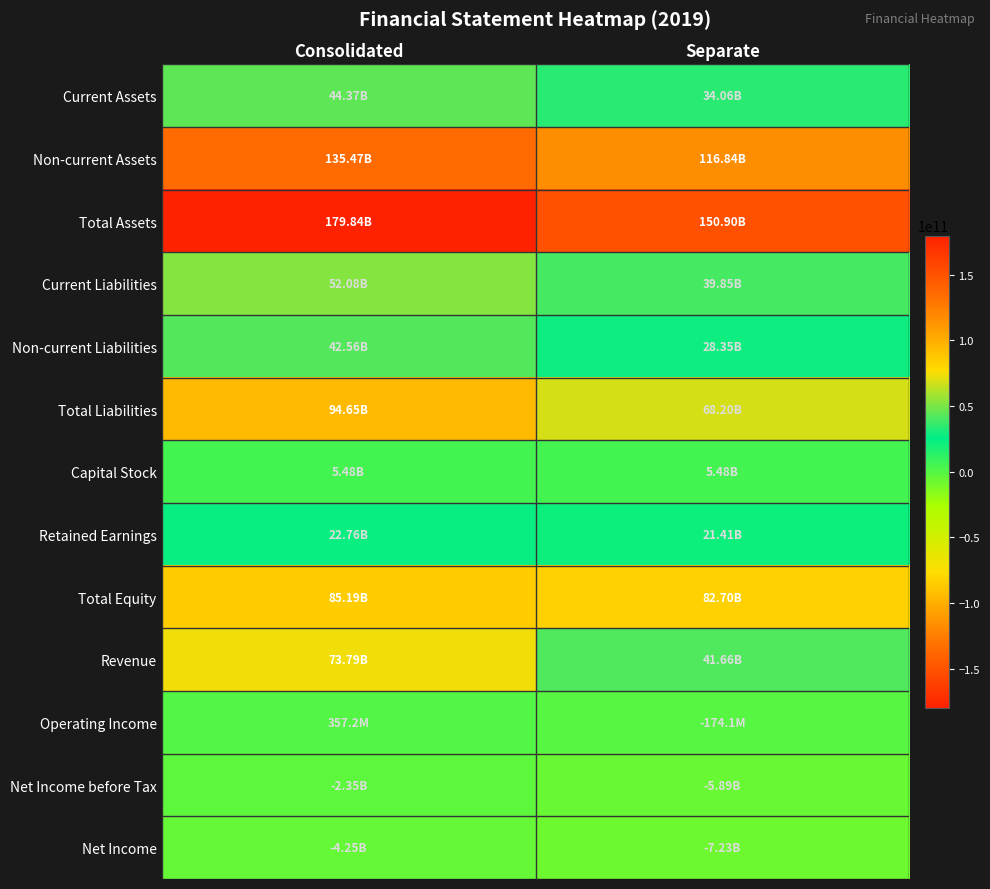

What is the spread (max minus min) of values at Consolidated?

184089098179